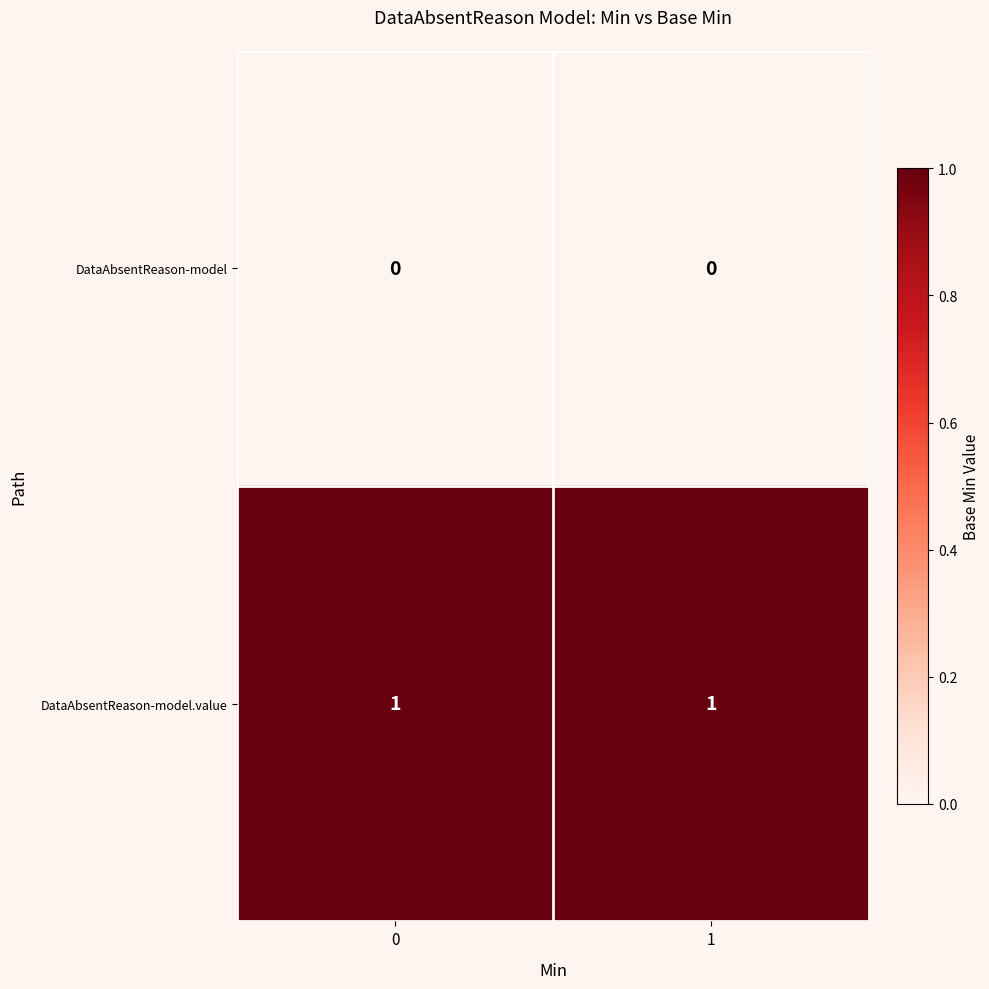

Is it true that DataAbsentReason-model.value equals 0 at 1?

False